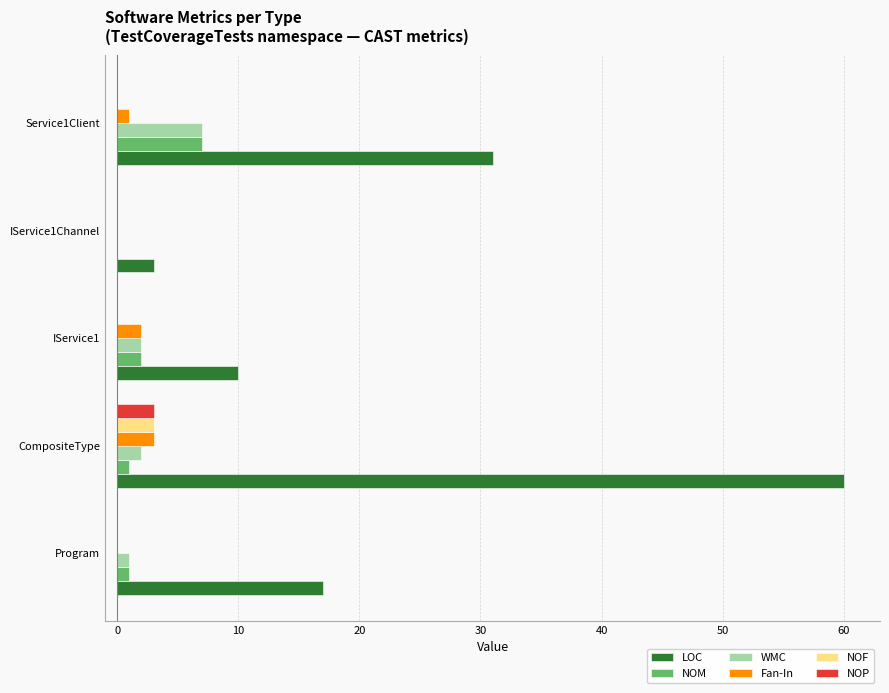

Is the value of Fan-In at IService1Channel greater than the value of WMC at CompositeType?

No